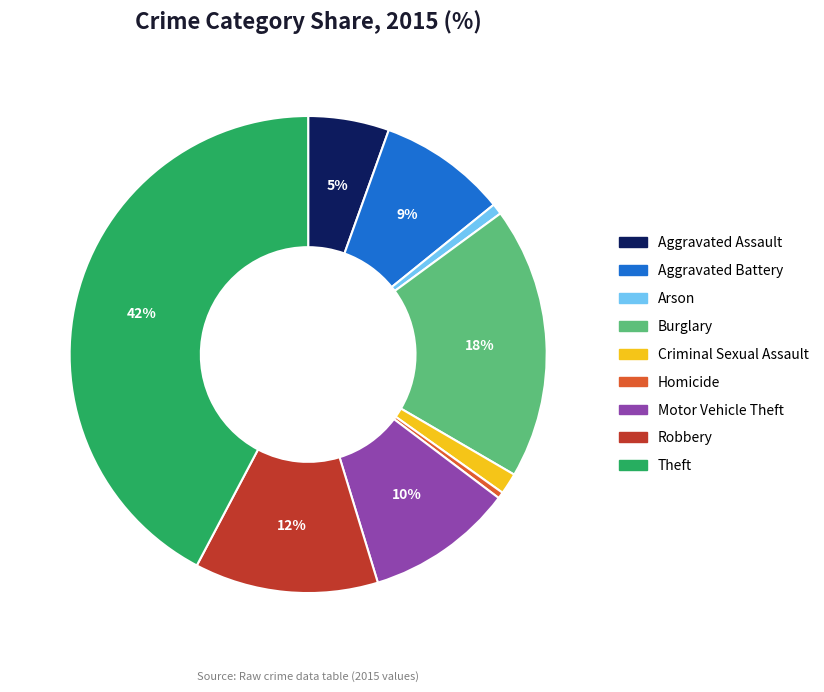

Which category has the biggest portion of the pie?

Theft